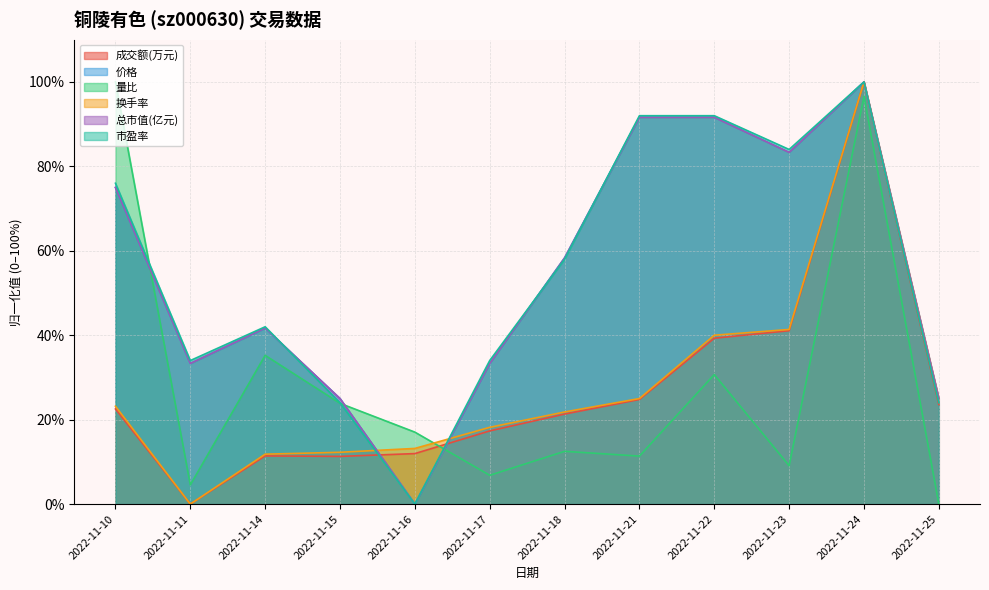

What is the value of the 价格 point at the 4th from the left?

25.0